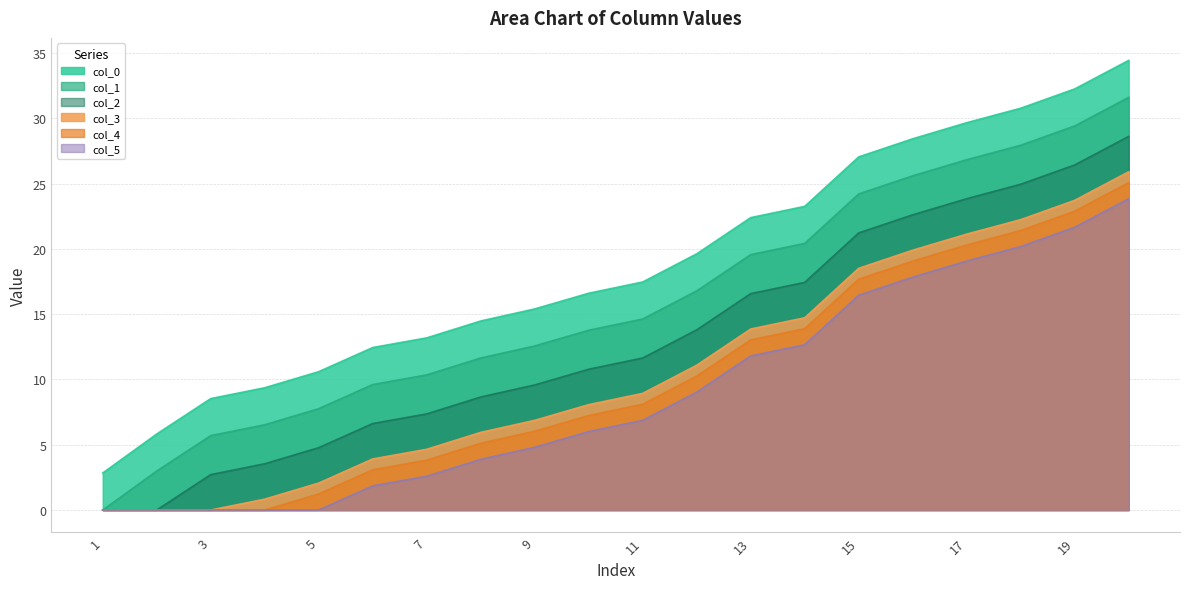

What is the total value across all series at 9?

55.3